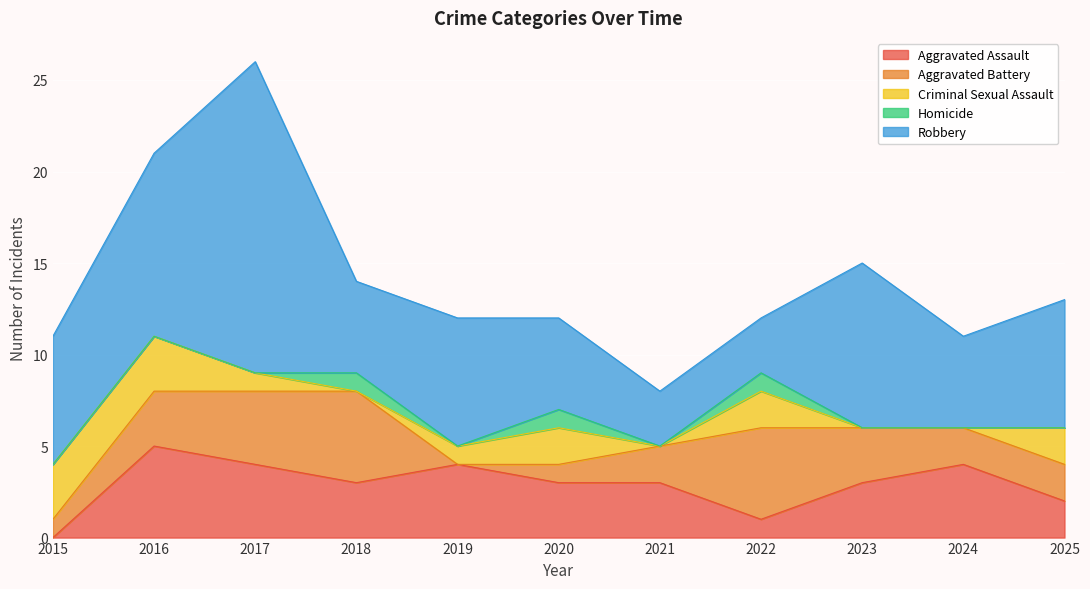

Which label corresponds to the smallest value in the chart?

2015